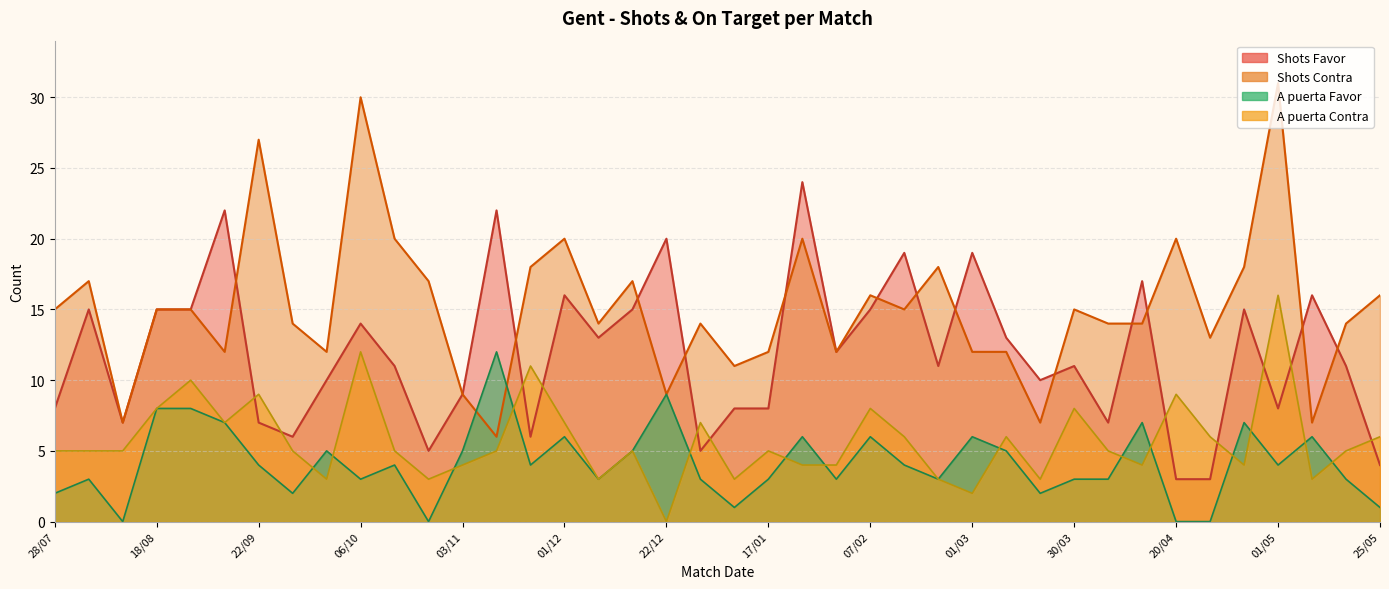

In A puerta Contra, how many points are lower than both neighbors (excluding endpoints)?

11